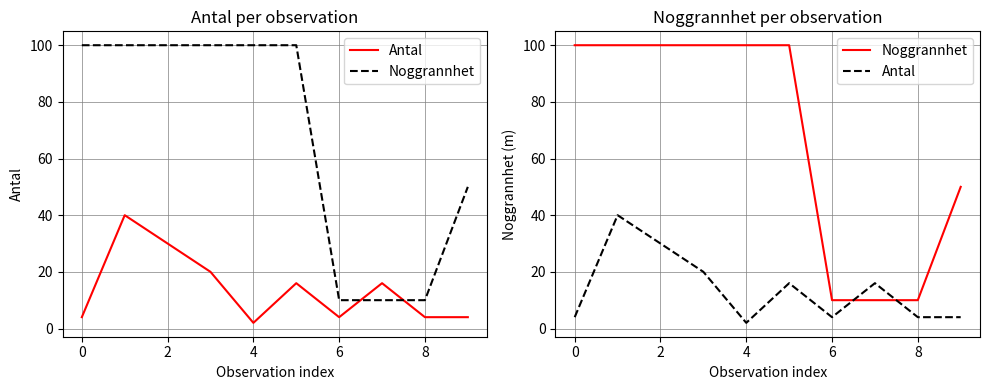

Is it true that Antal equals 11 at 0?

False